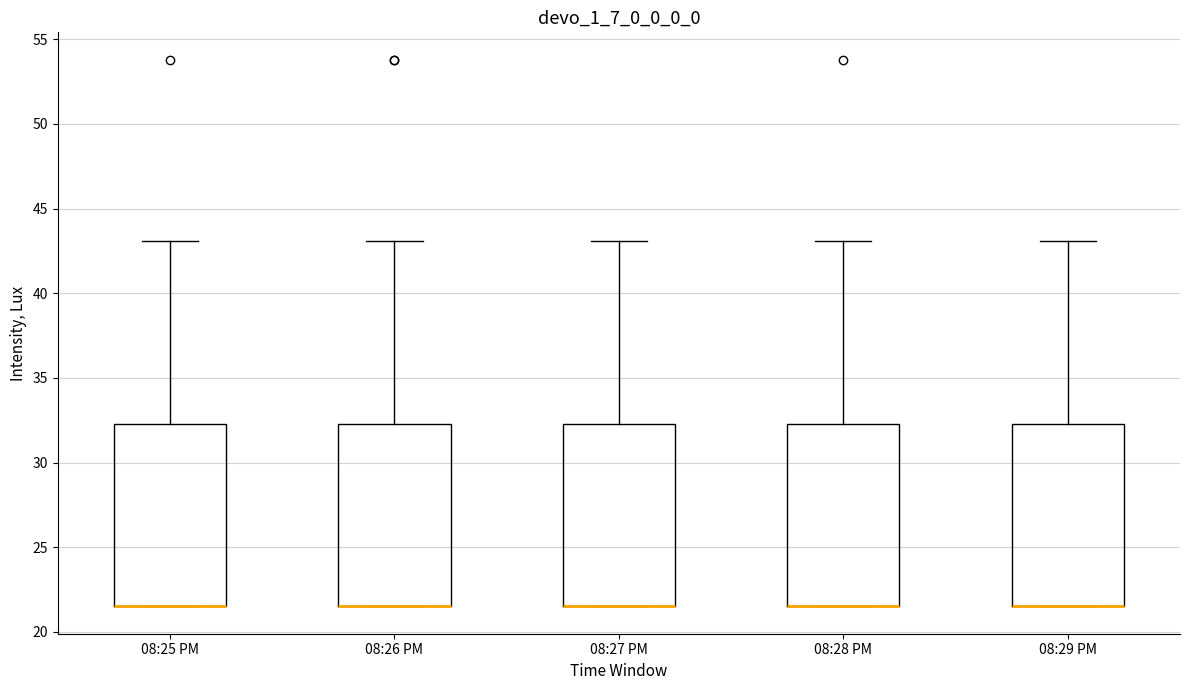

Where is the upper edge of the box for 08:25 PM on the y-axis? The values are not printed on the chart, so give them approximately, as read against the axis.

32.5